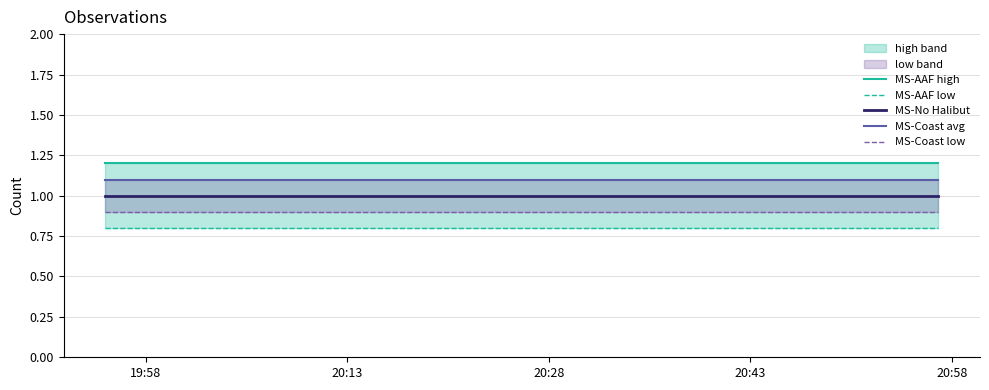

Which label corresponds to the smallest value in the chart?

19:58